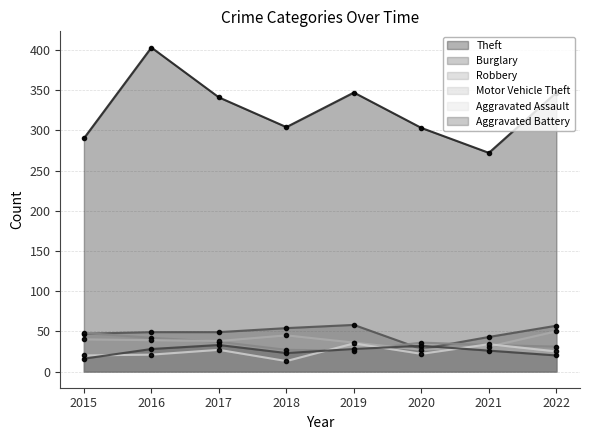

What is the difference between the maximum and minimum values in the Burglary series?

30